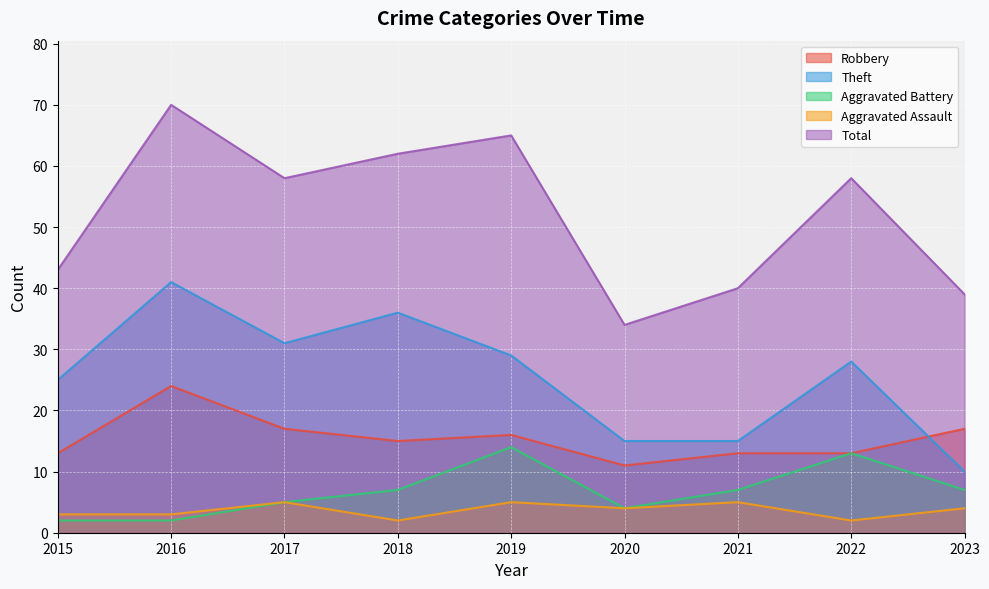

What are all the series names shown in the legend?

Robbery, Theft, Aggravated Battery, Aggravated Assault, Total